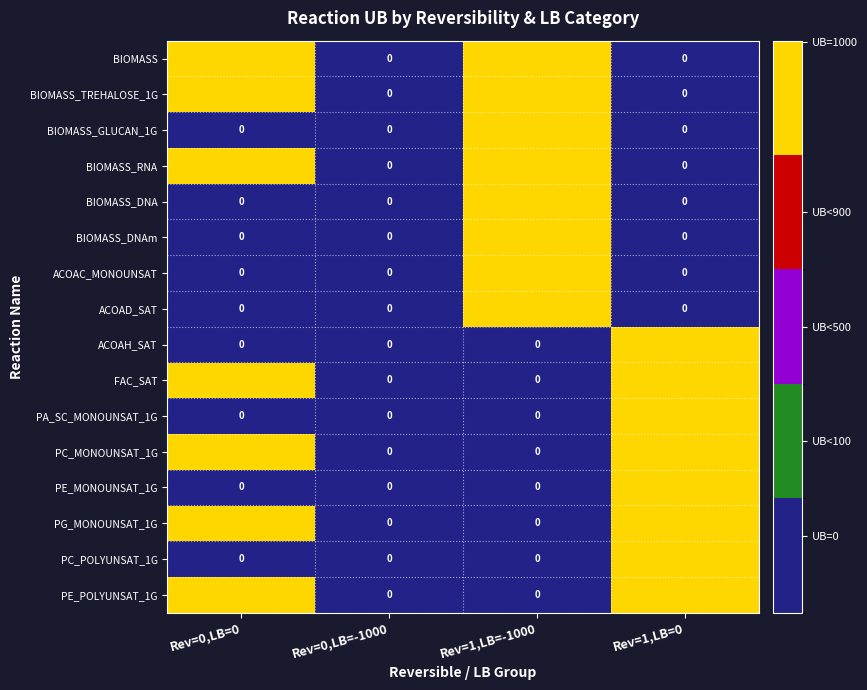

The BIOMASS_GLUCAN_1G series shows -388 at Rev=1,LB=0. True or false?

False